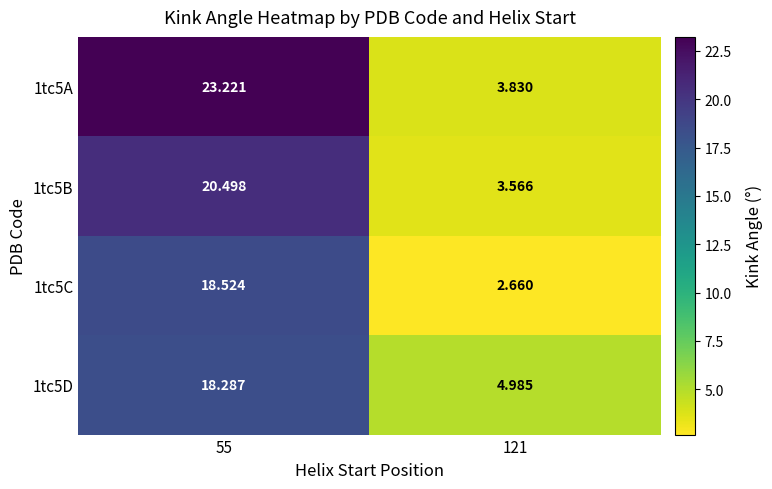

Rank the series at 121 from lowest to highest value.

1tc5C, 1tc5B, 1tc5A, 1tc5D